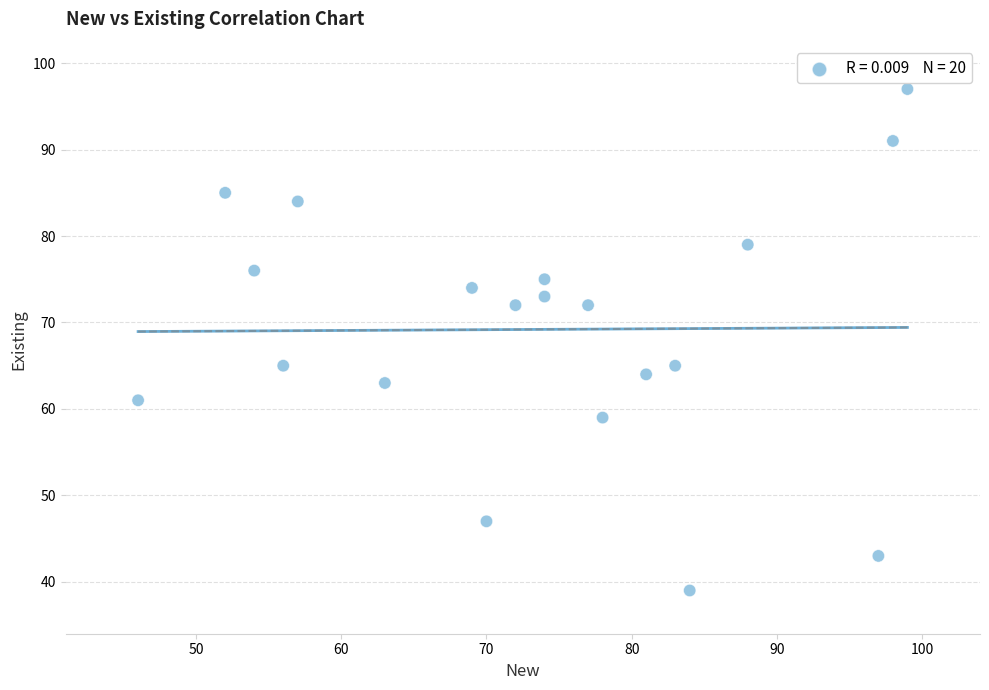

What is the range of Y values (max minus min)?

58